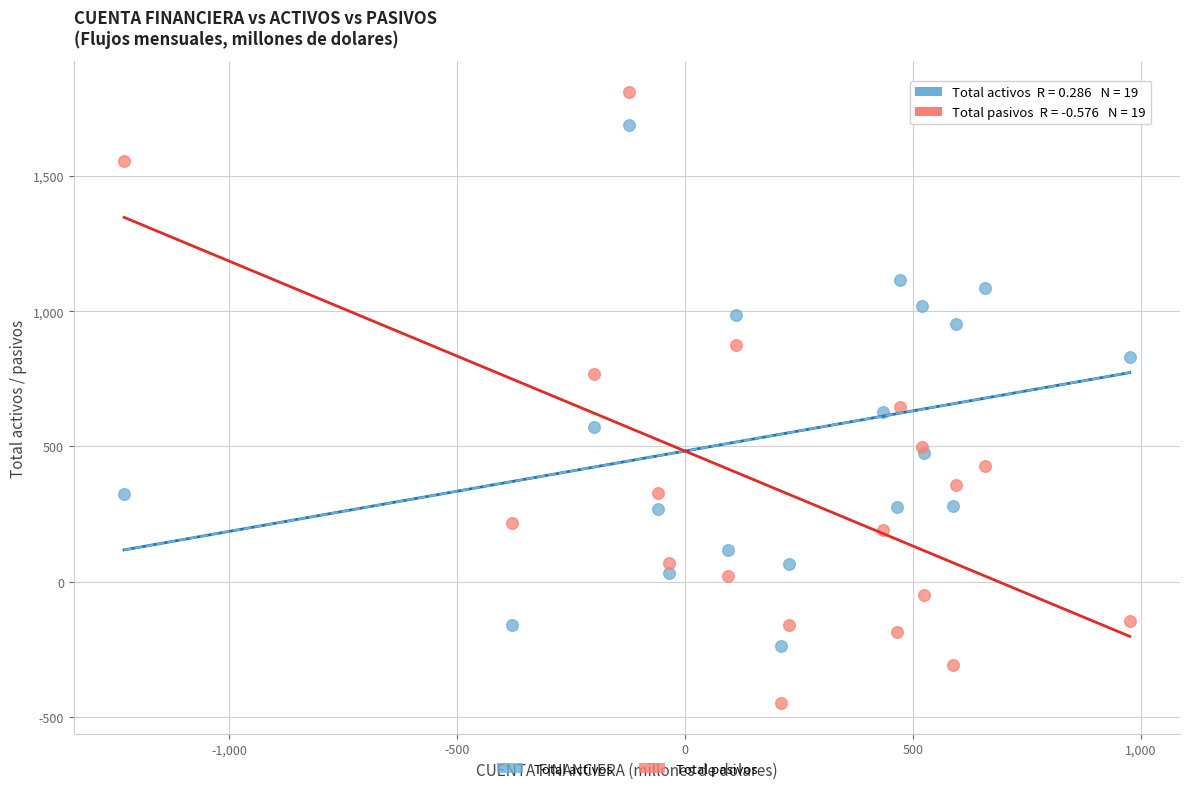

In the Total activos series, what Y value is closest to 726?

625.6